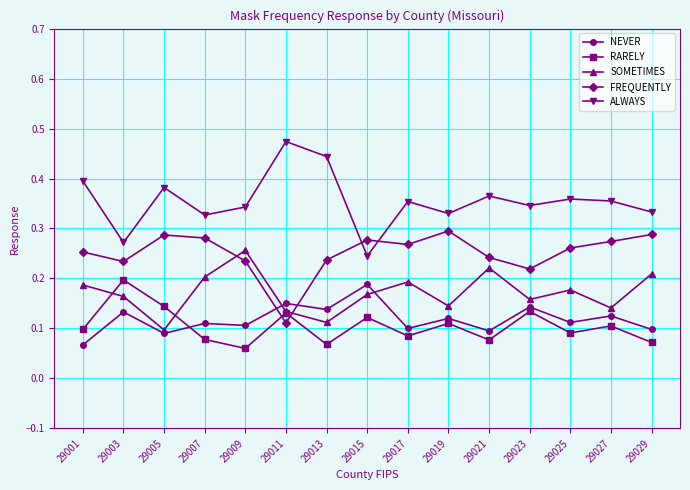

Which category has the highest value in the FREQUENTLY series?

29019